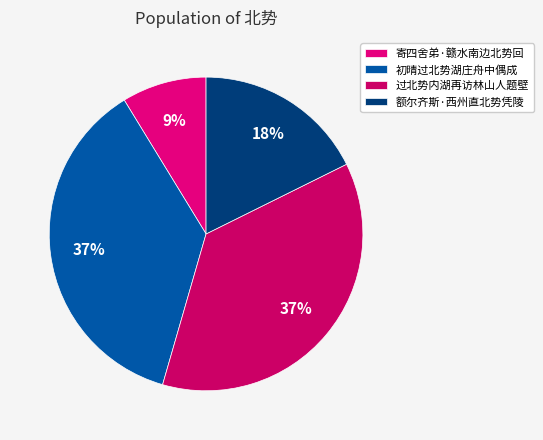

Is there a majority slice in this chart?

No